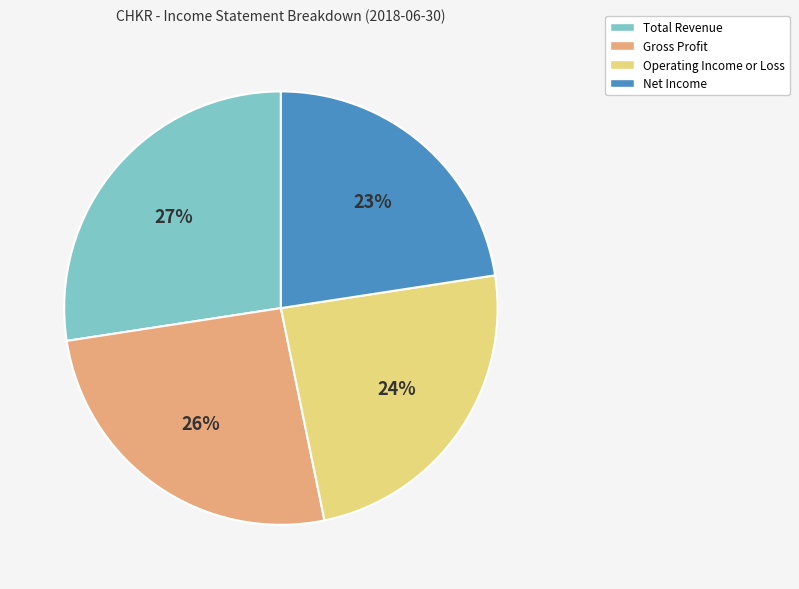

Approximately how many times larger is the value at Total Revenue compared to Operating Income or Loss?

1.1